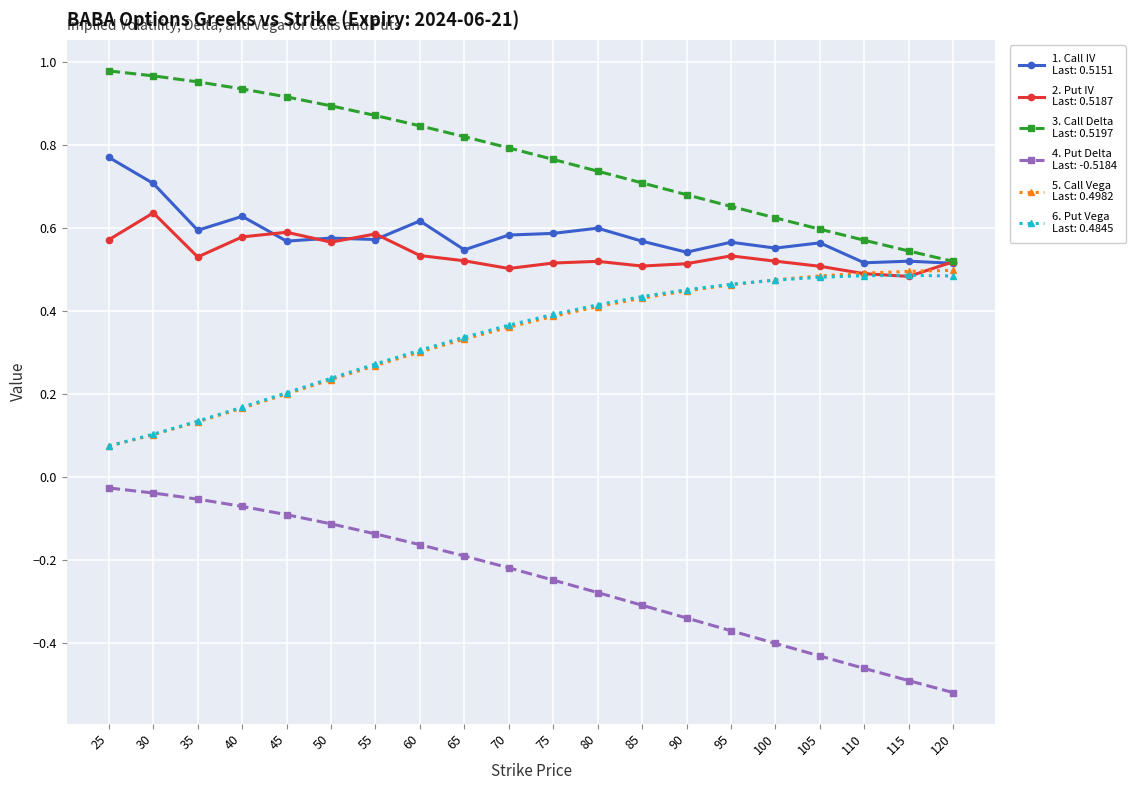

What is the total value across all series at 30?

2.5